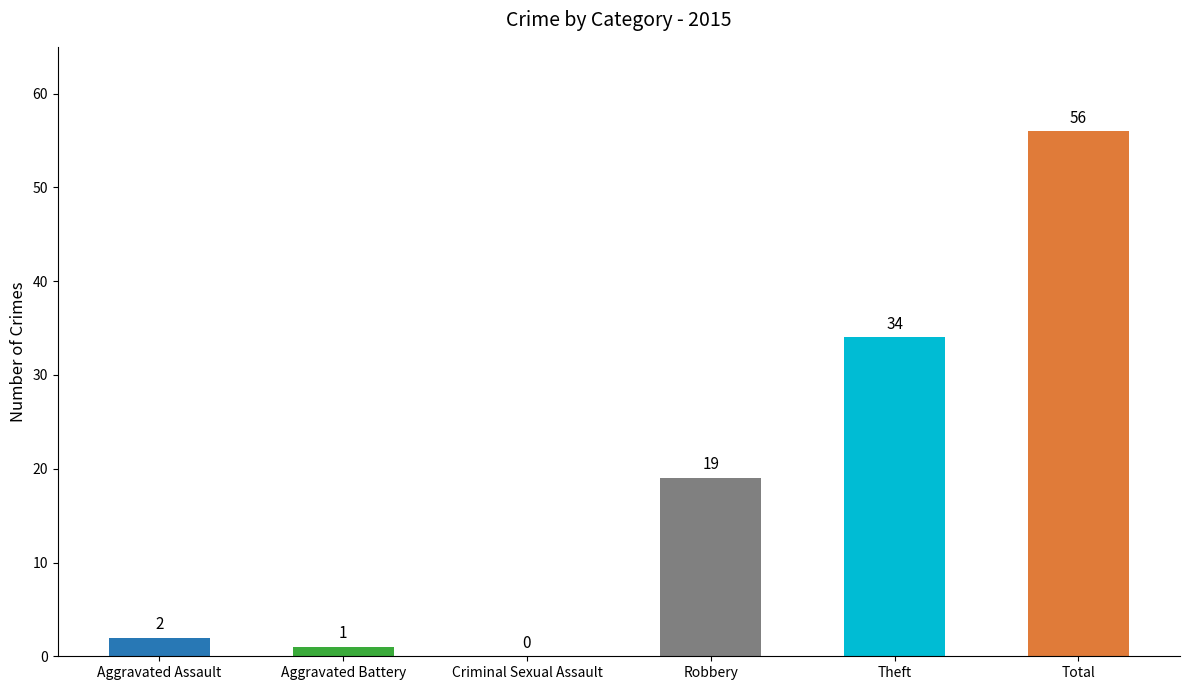

At which label is the value closest to 28?

Theft